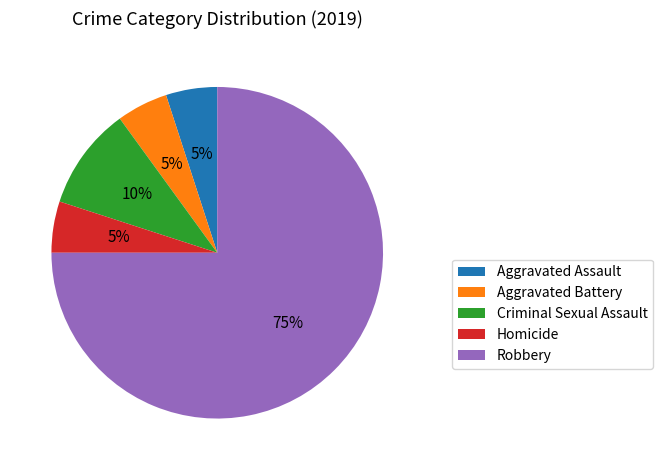

True or false: Robbery accounts for 81% of the total.

False